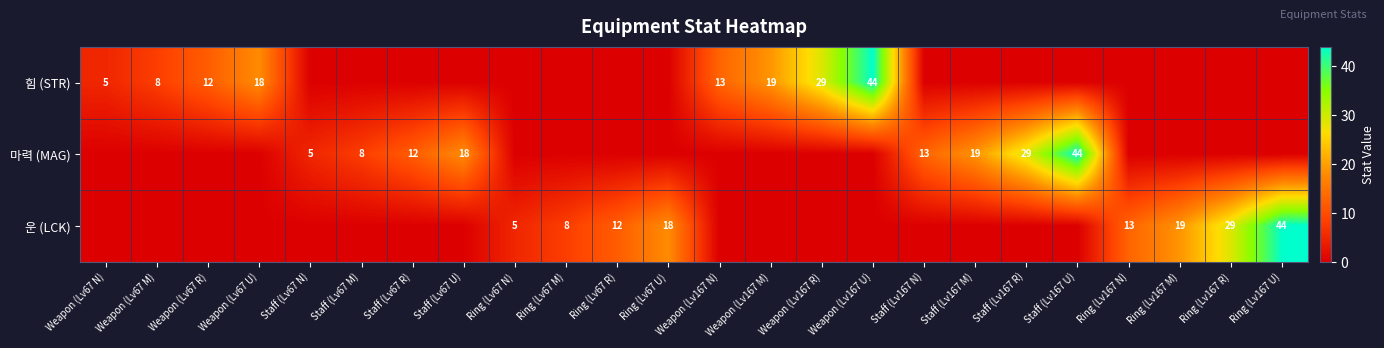

The value of 마력 (MAG) at Staff (Lv67 M) is 8. True or false?

True